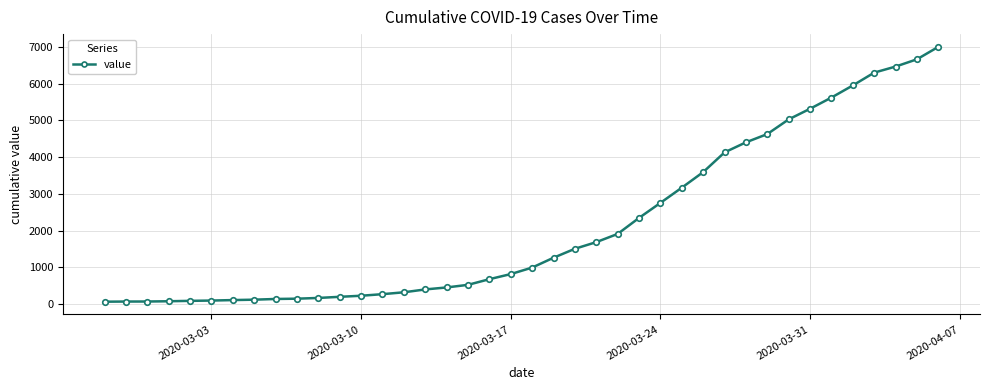

What is the sum of all values?

85740